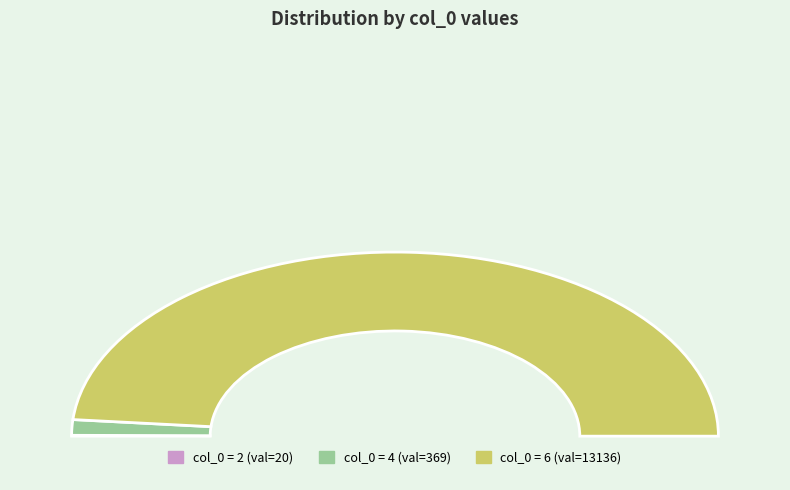

To the nearest percent, what is the difference between the 4 and 6 slice percentages?

94%